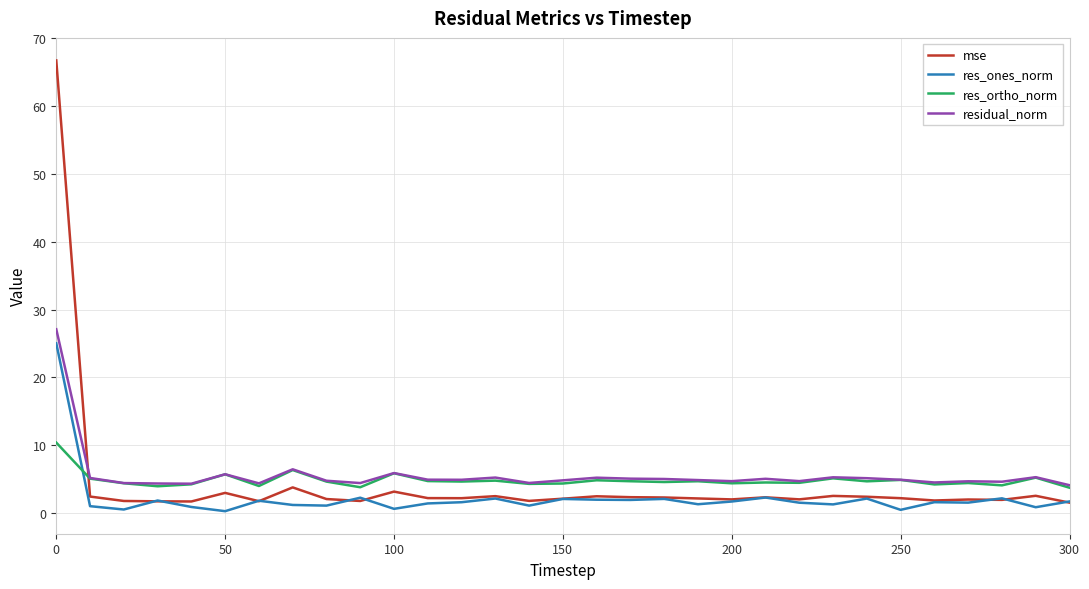

Which series has the widest spread of values?

mse